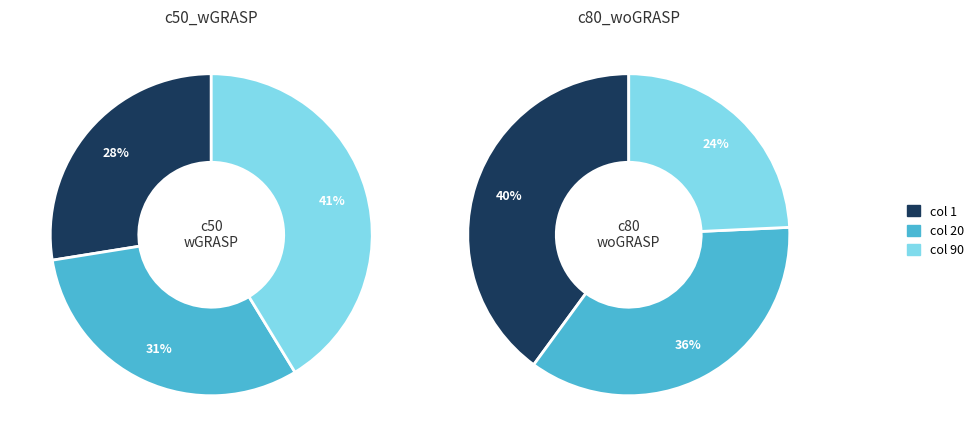

Does 3 represent more than half of the total?

No